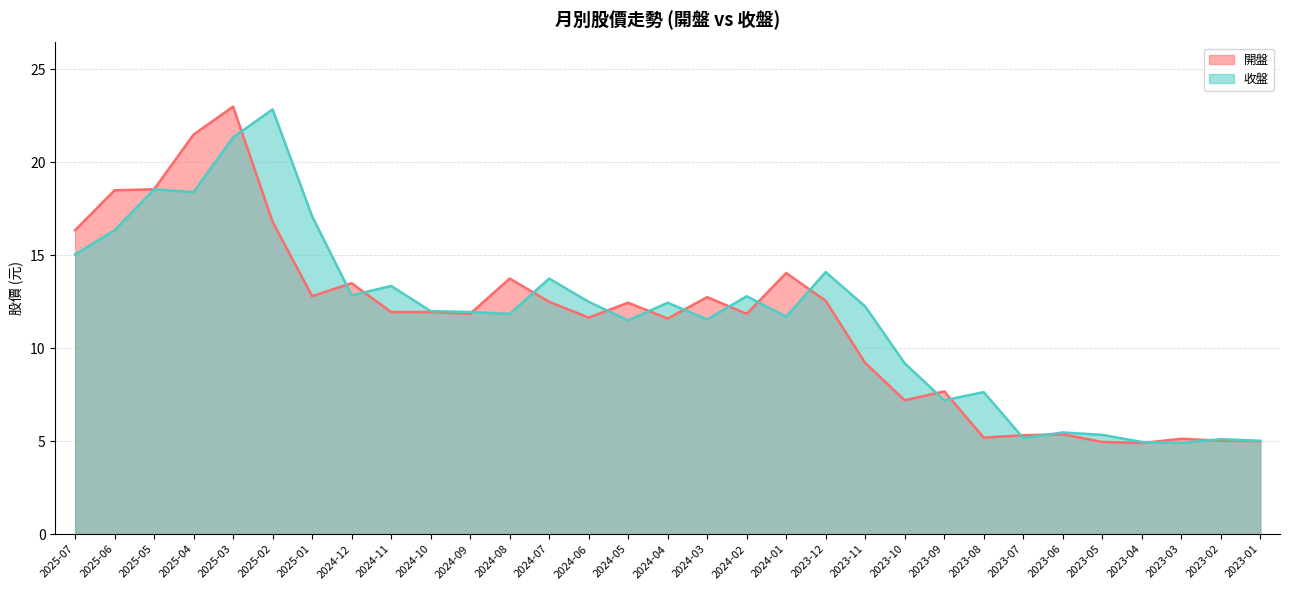

List the series in order of their overall mean, highest first.

收盤, 開盤